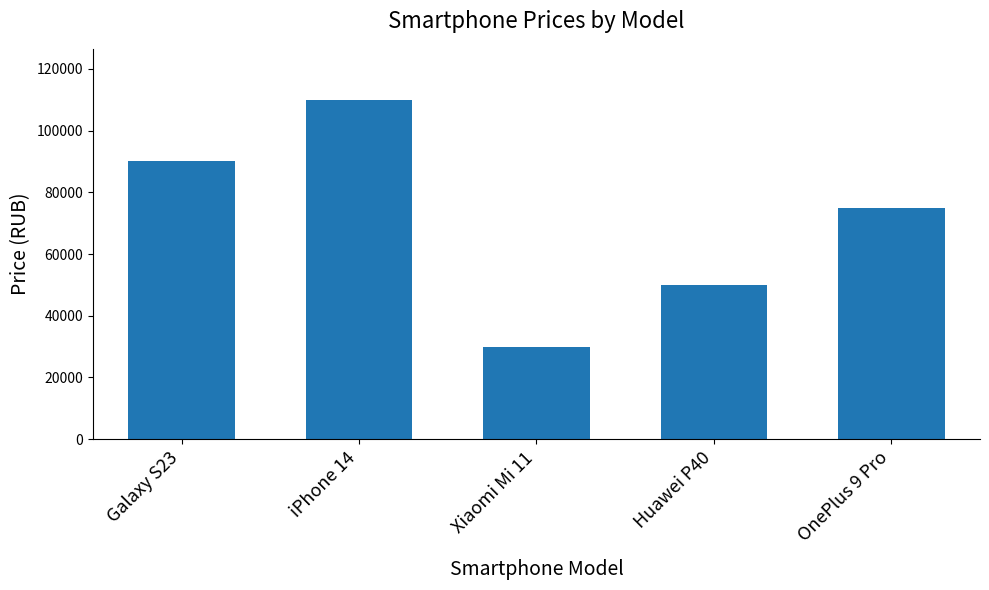

What is the difference between the values at iPhone 14 and Xiaomi Mi 11?

80000